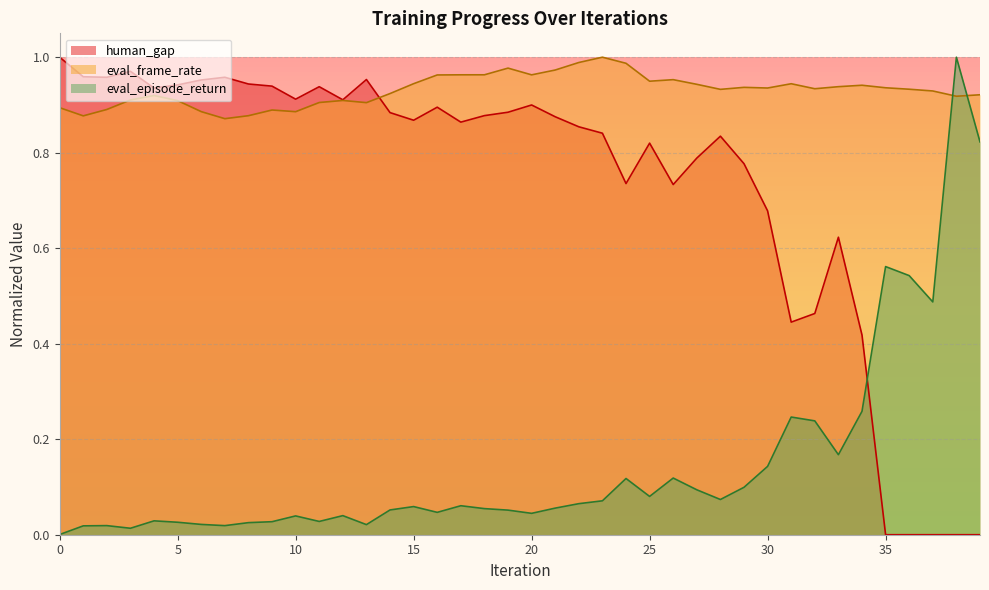

Between which two adjacent categories do eval_frame_rate and eval_episode_return first intersect?

37 and 38